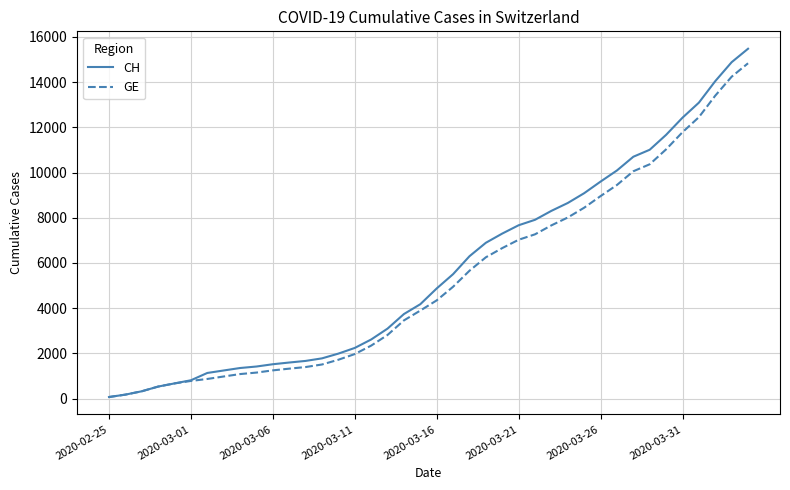

What is the greatest value displayed?

15475